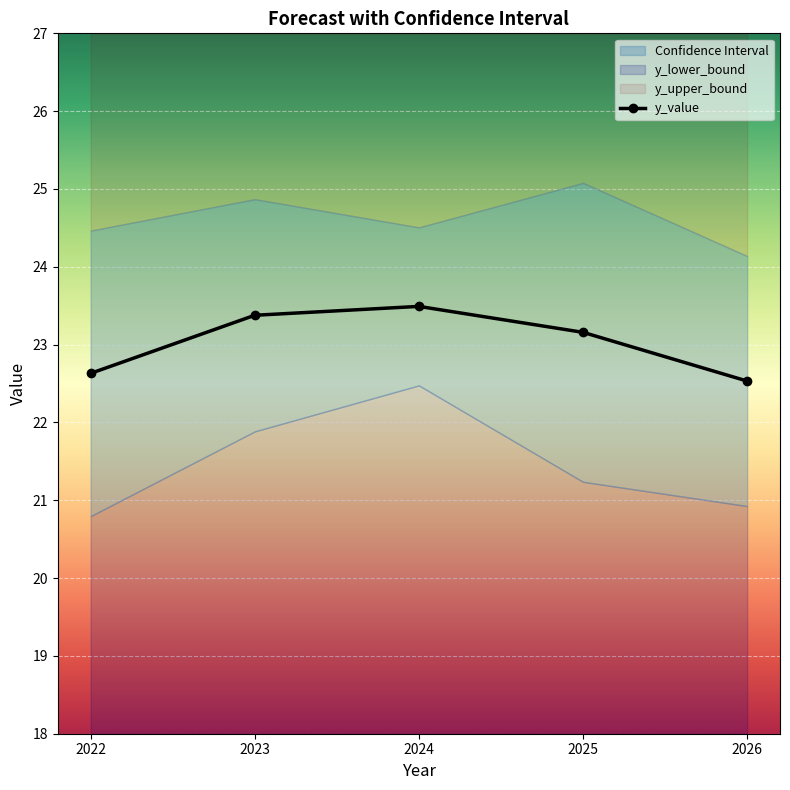

How many data points are less than 23?

2